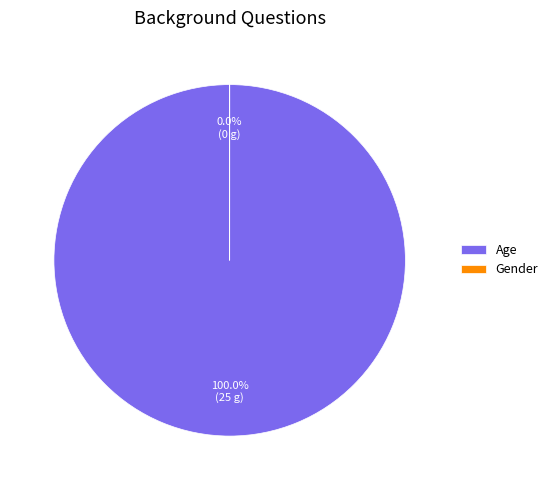

Which category has the biggest portion of the pie?

Age